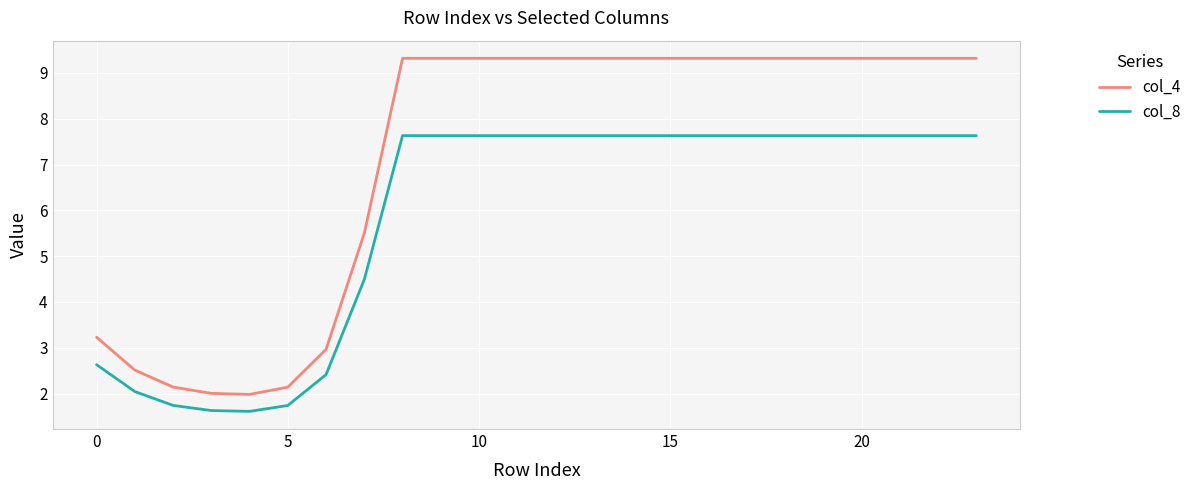

What is the highest value of the col_8 series?

7.6